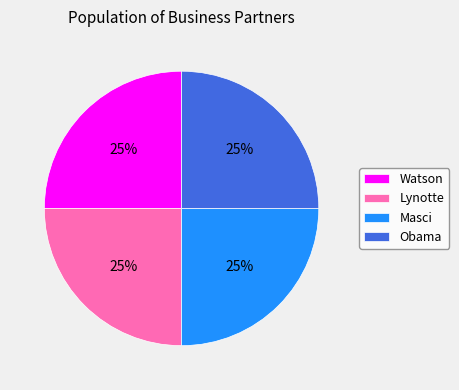

What percentage is the Watson slice, to the nearest percent?

25%